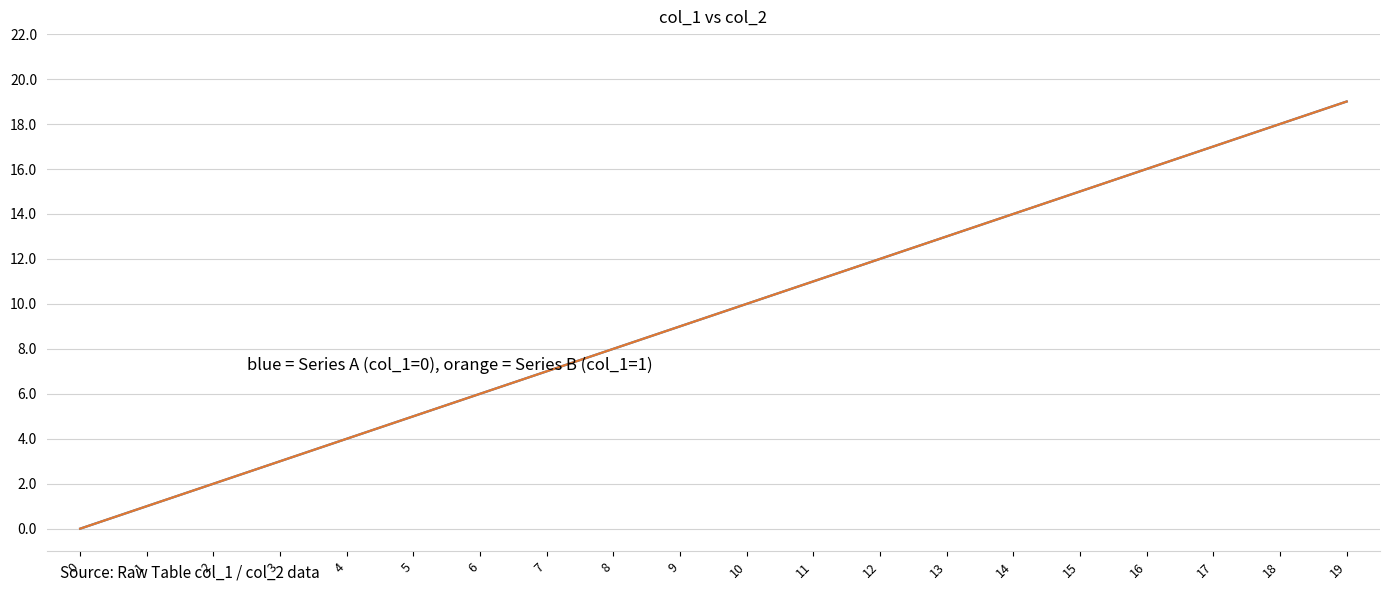

Does the chart have visible grid lines?

Yes